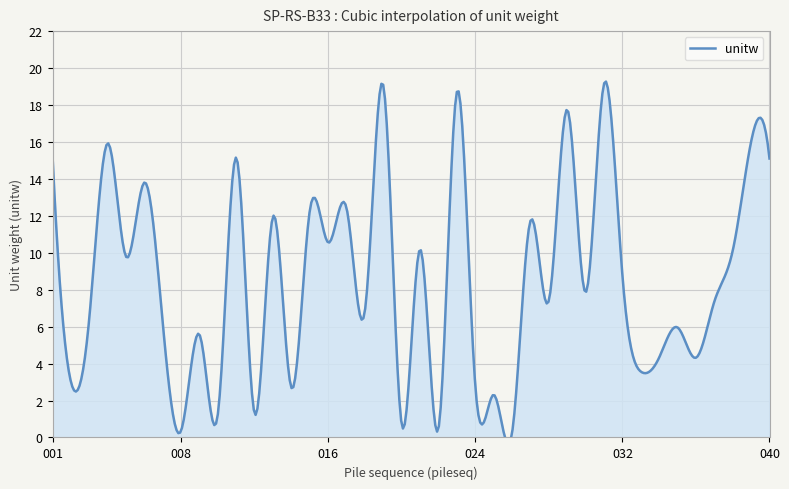

What is the difference between the maximum and minimum values?

18.9